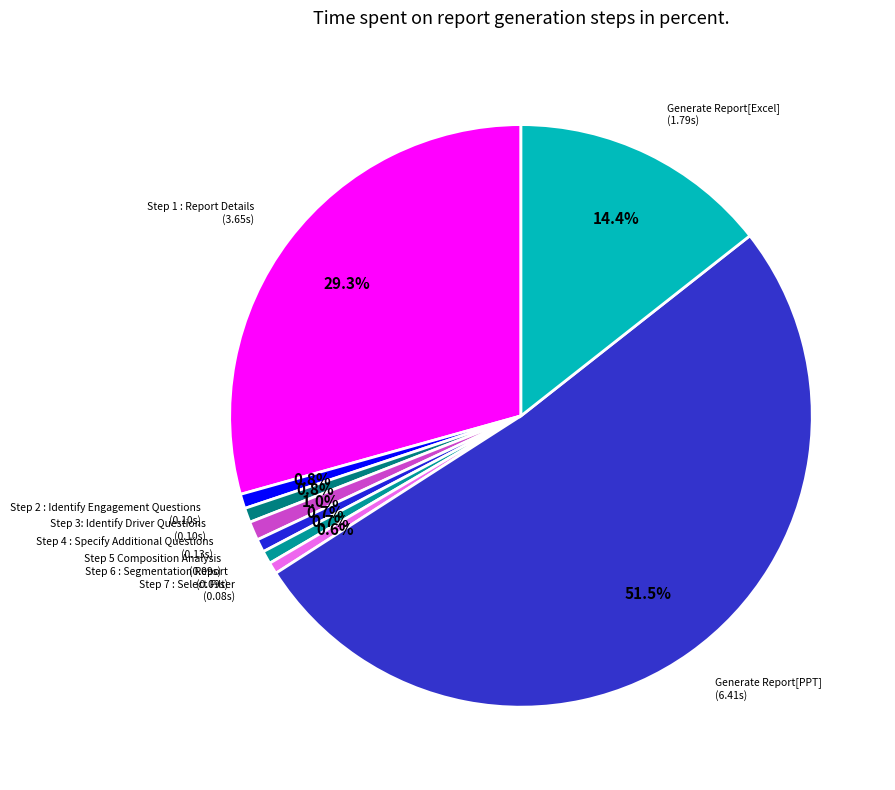

Which category has the biggest portion of the pie?

Generate Report[PPT]